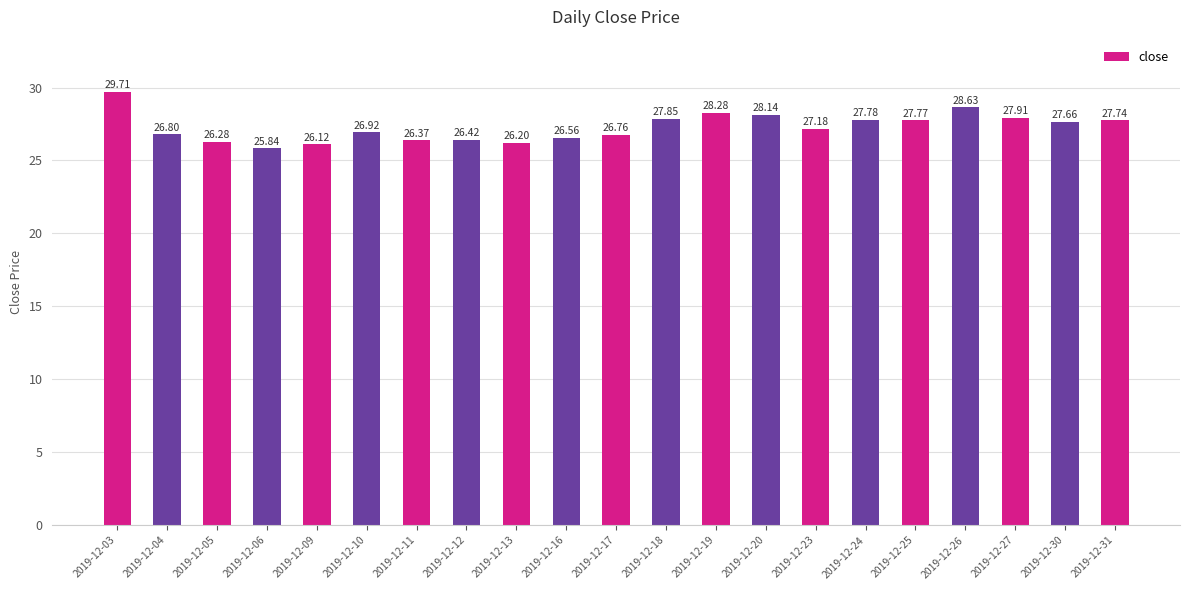

What is the ratio of the value at 2019-12-18 to the value at 2019-12-24?

1.0